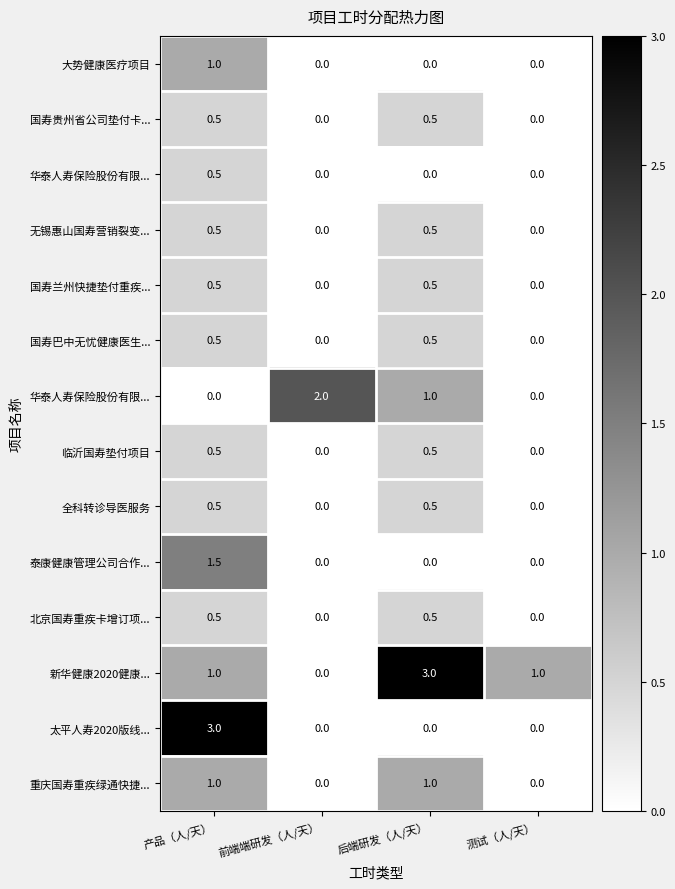

At how many categories does at least one series exceed 2?

2